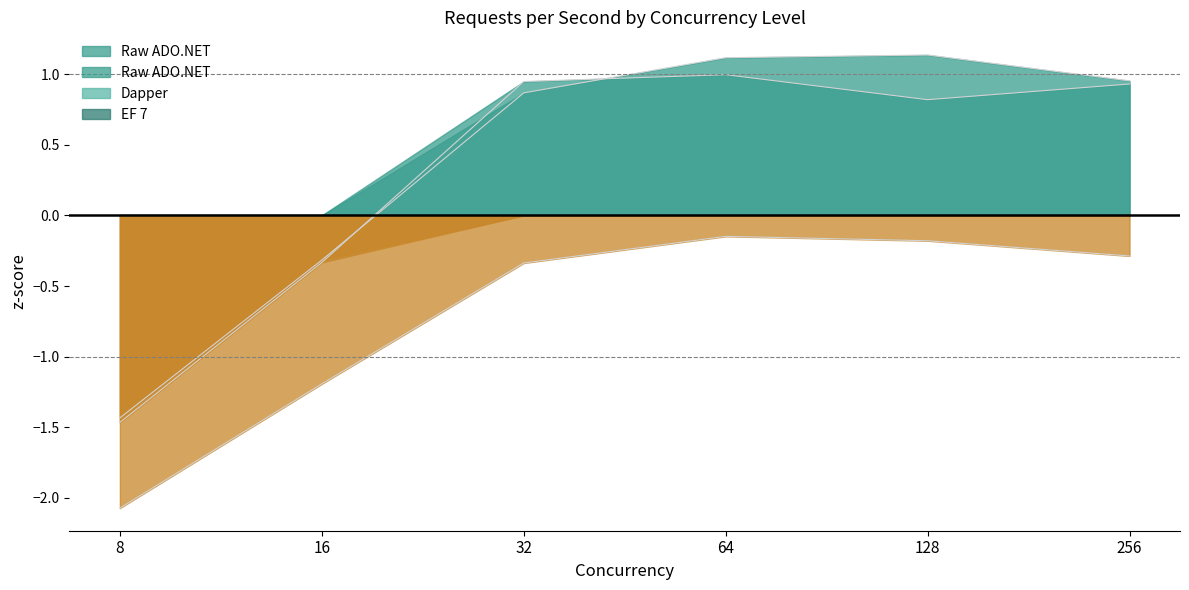

Which series has the largest total across all categories?

Raw ADO.NET